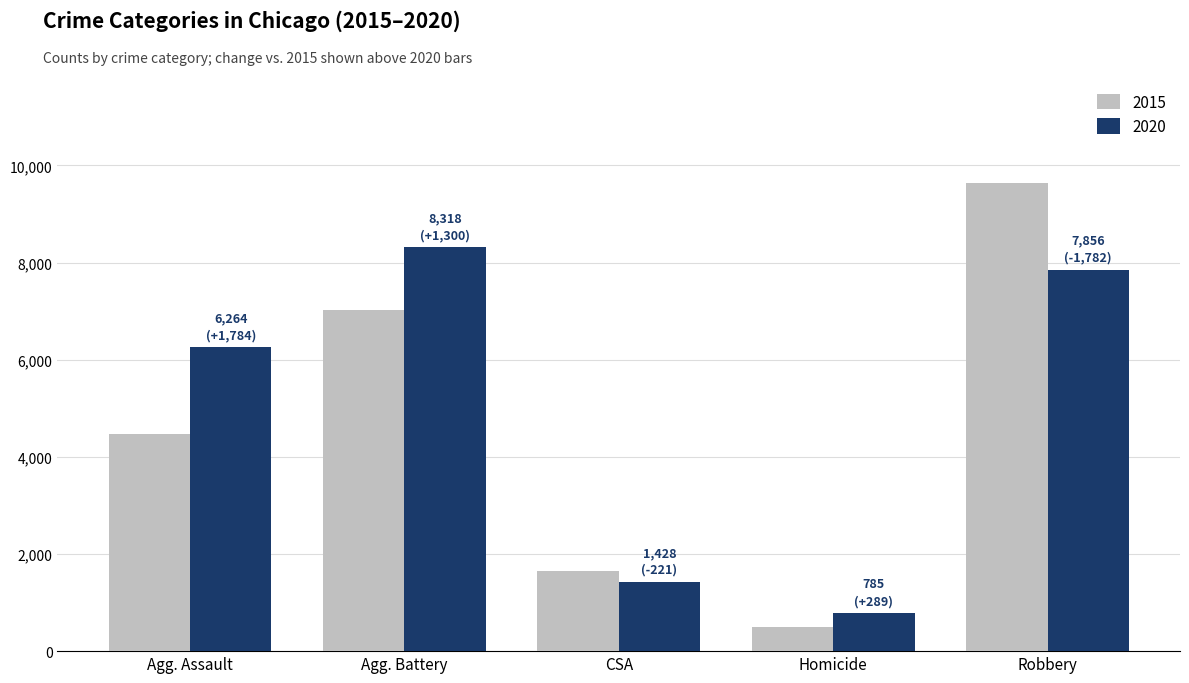

What is the spread (max minus min) of values at Agg. Assault?

1784